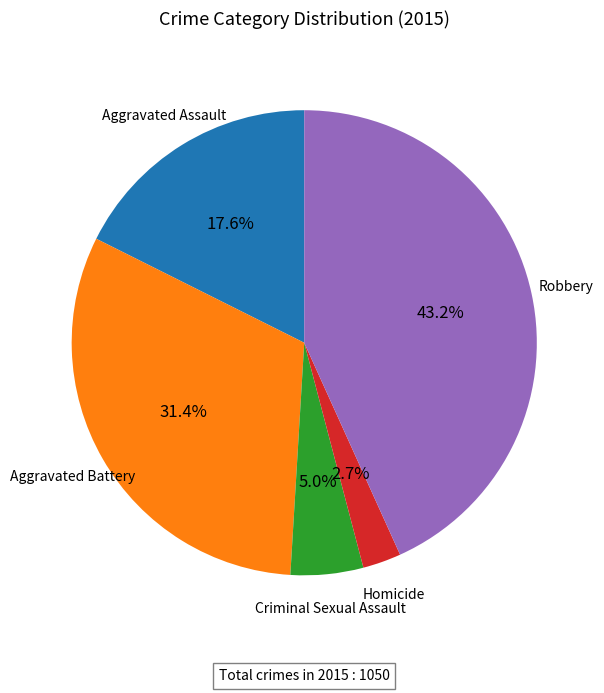

Is there a majority slice in this chart?

No